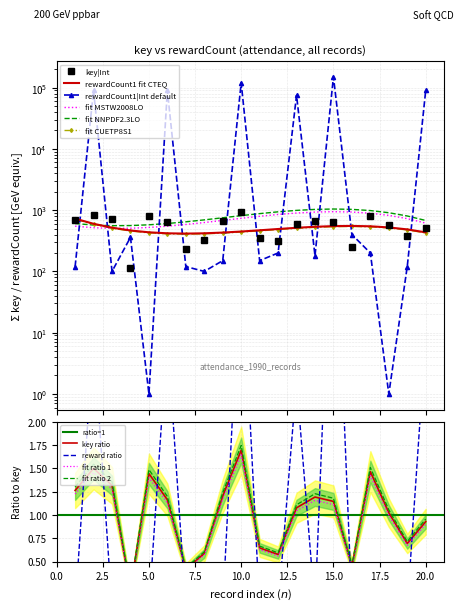

At which label is key|Int closest to 0?

4